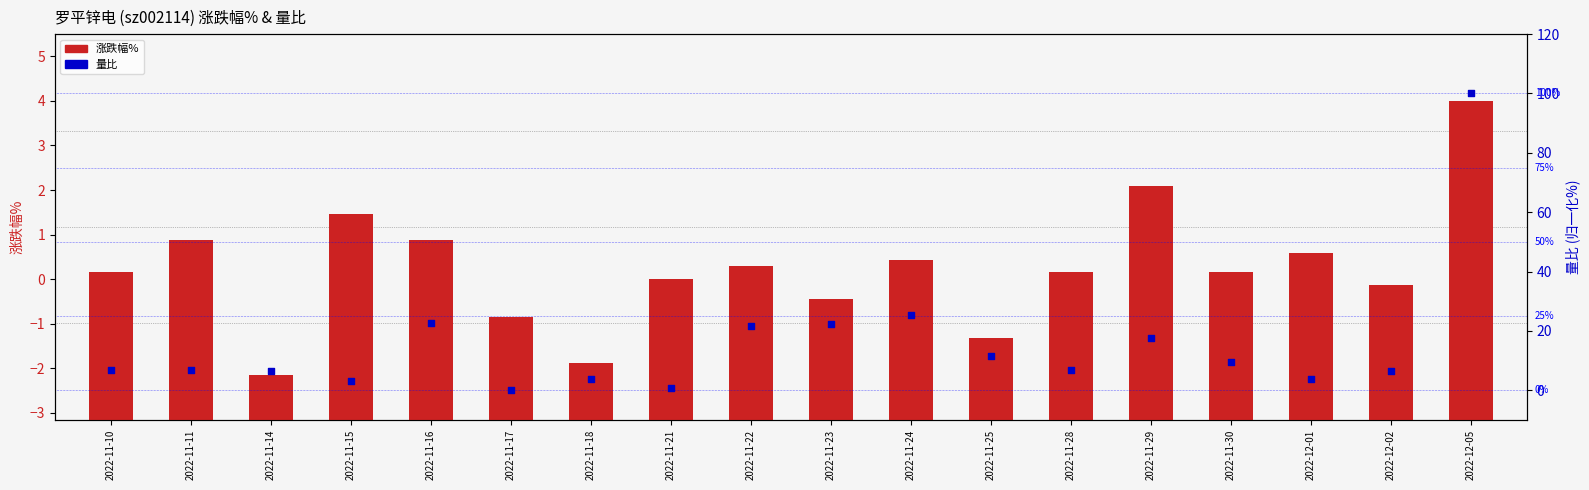

Which series reaches the minimum Y coordinate?

量比 (右轴)